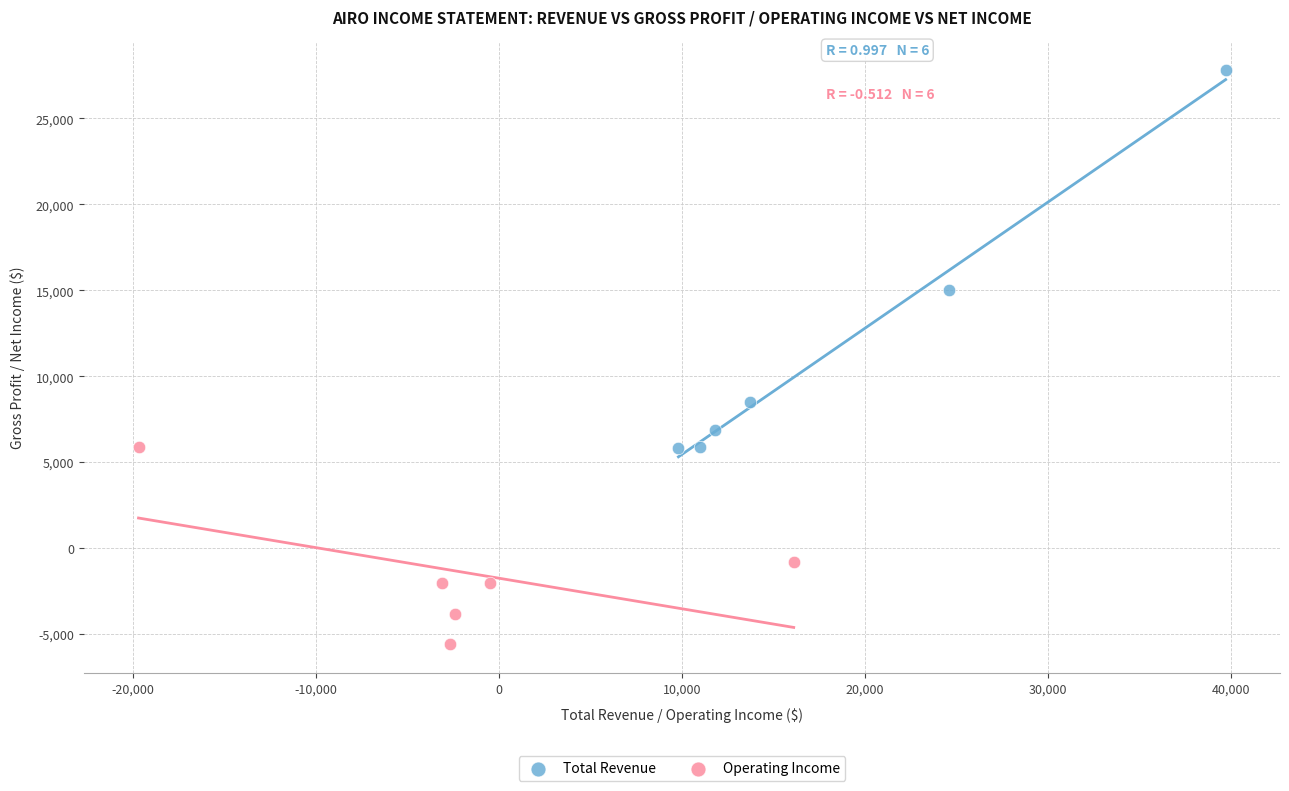

Which series reaches the minimum Y coordinate?

Operating Income